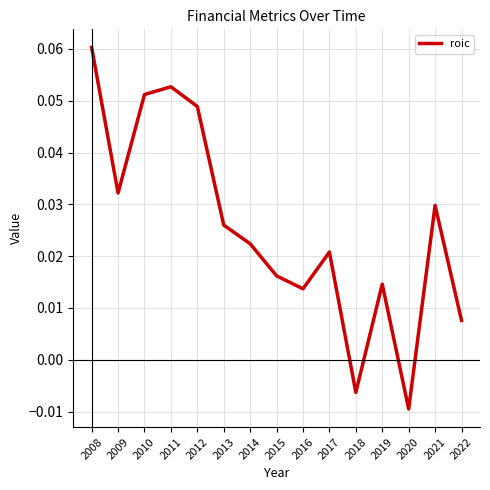

How many lines are shown in the chart?

1